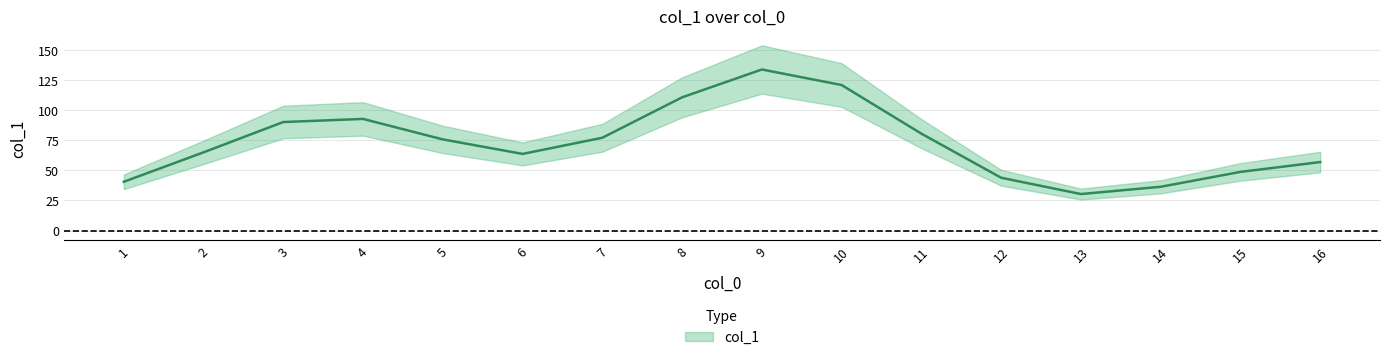

What is the average value?

72.9